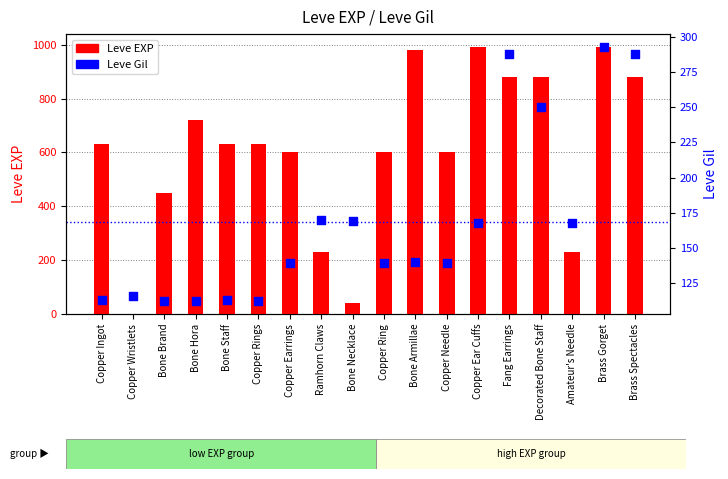

At which category is the sum across all series the highest?

Brass Gorget